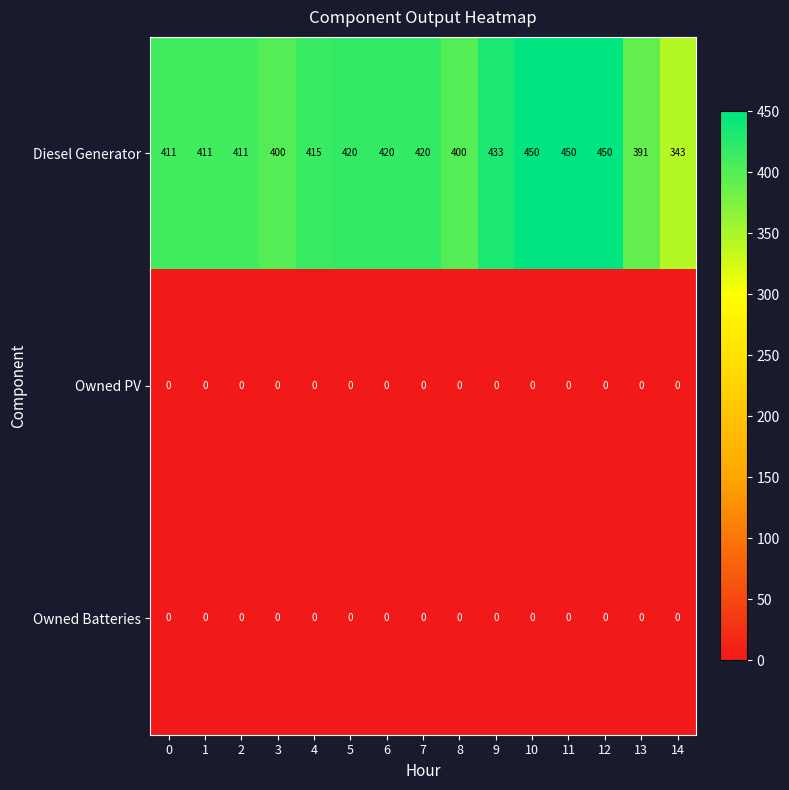

How many data points does each series have?

15